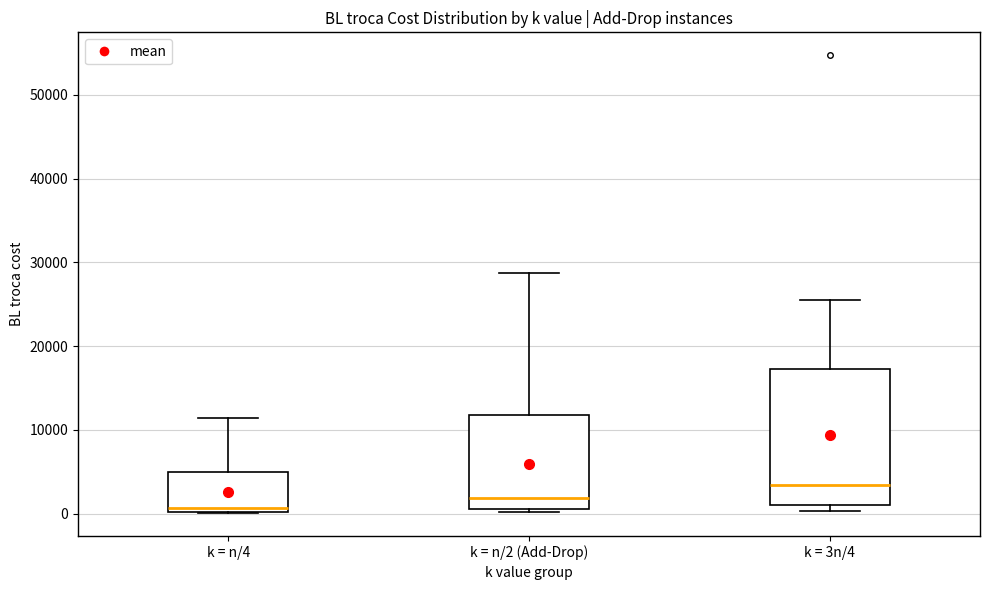

Which box's median line is the lowest?

k = n/4